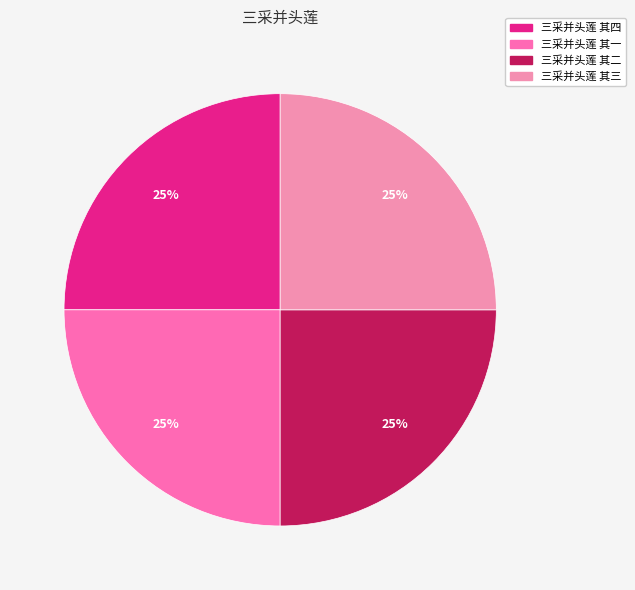

How many slices are in this pie chart?

4